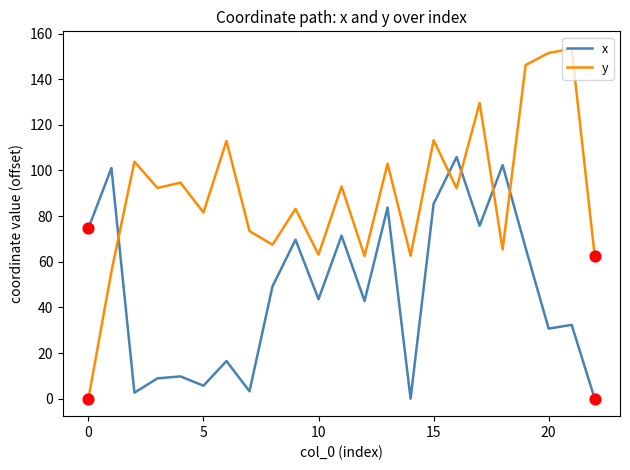

What is the highest value of the y series?

153.3